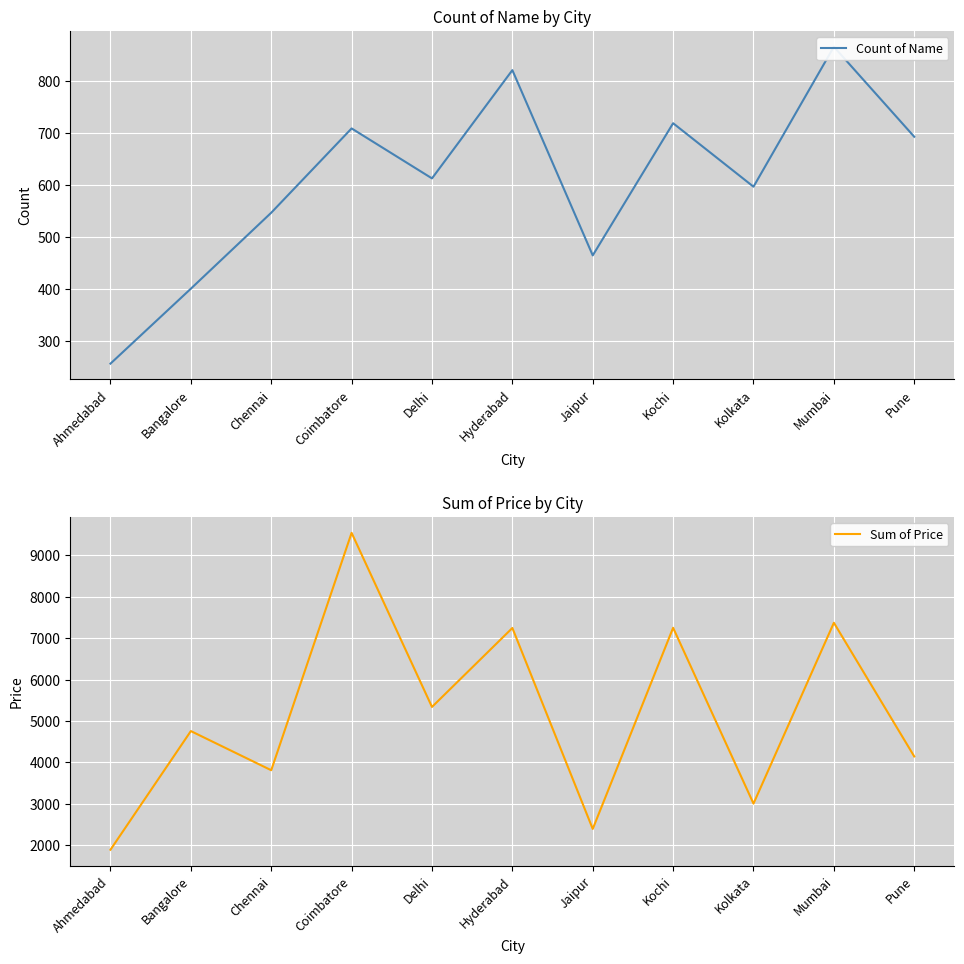

What is the maximum value for Sum of Price?

9546.9